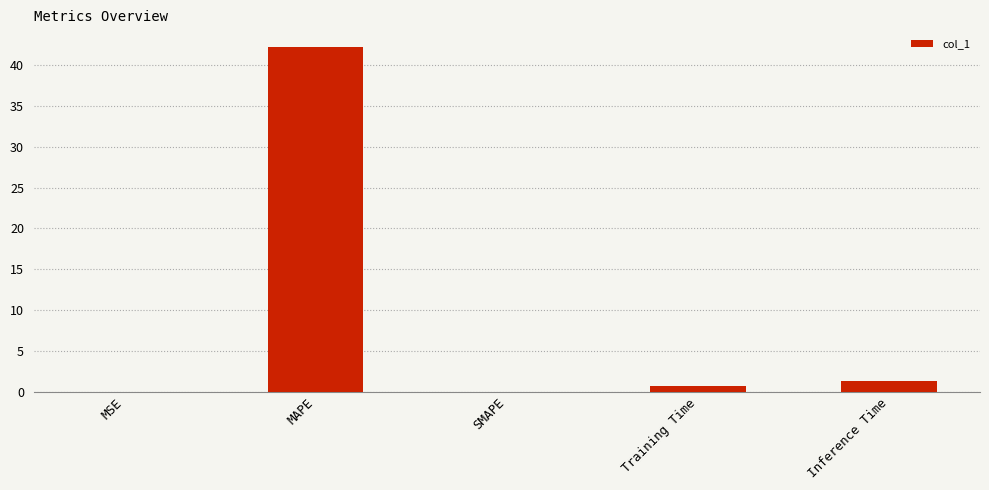

The value at MAPE is 42.3. True or false?

True